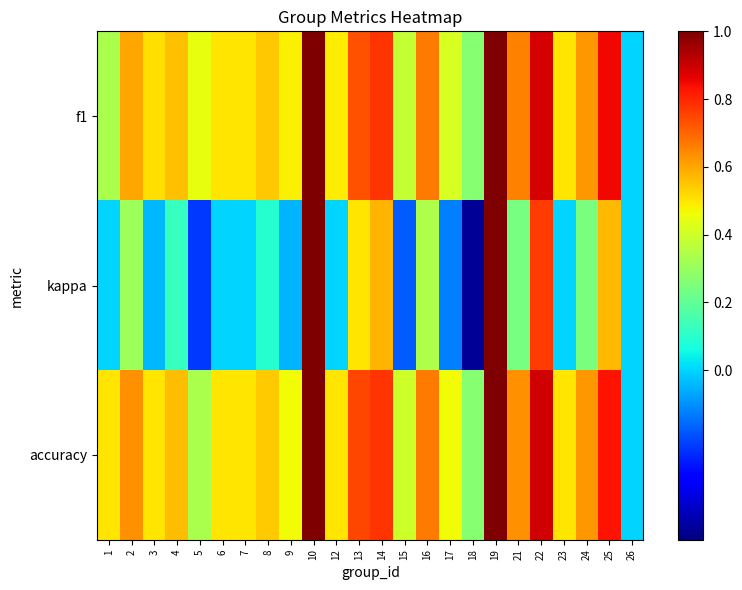

Reading left to right, extract all data points from this chart.

f1: 1=0.3	2=0.6	3=0.5	4=0.6	5=0.4	6=0.5	7=0.5	8=0.5	9=0.5	10=1.0	12=0.5	13=0.7	14=0.8	15=0.4	16=0.7	17=0.4	18=0.3	19=1.0	21=0.7	22=0.9	23=0.5	24=0.6	25=0.9	26=0.0
kappa: 1=0.0	2=0.3	3=-0.0	4=0.1	5=-0.2	6=0.0	7=0.0	8=0.1	9=-0.0	10=1.0	12=0.0	13=0.5	14=0.6	15=-0.2	16=0.3	17=-0.1	18=-0.5	19=1.0	21=0.2	22=0.8	23=0.0	24=0.2	25=0.6	26=0.0
accuracy: 1=0.5	2=0.6	3=0.5	4=0.6	5=0.3	6=0.5	7=0.5	8=0.5	9=0.5	10=1.0	12=0.5	13=0.8	14=0.8	15=0.4	16=0.7	17=0.5	18=0.3	19=1.0	21=0.6	22=0.9	23=0.5	24=0.6	25=0.8	26=0.0